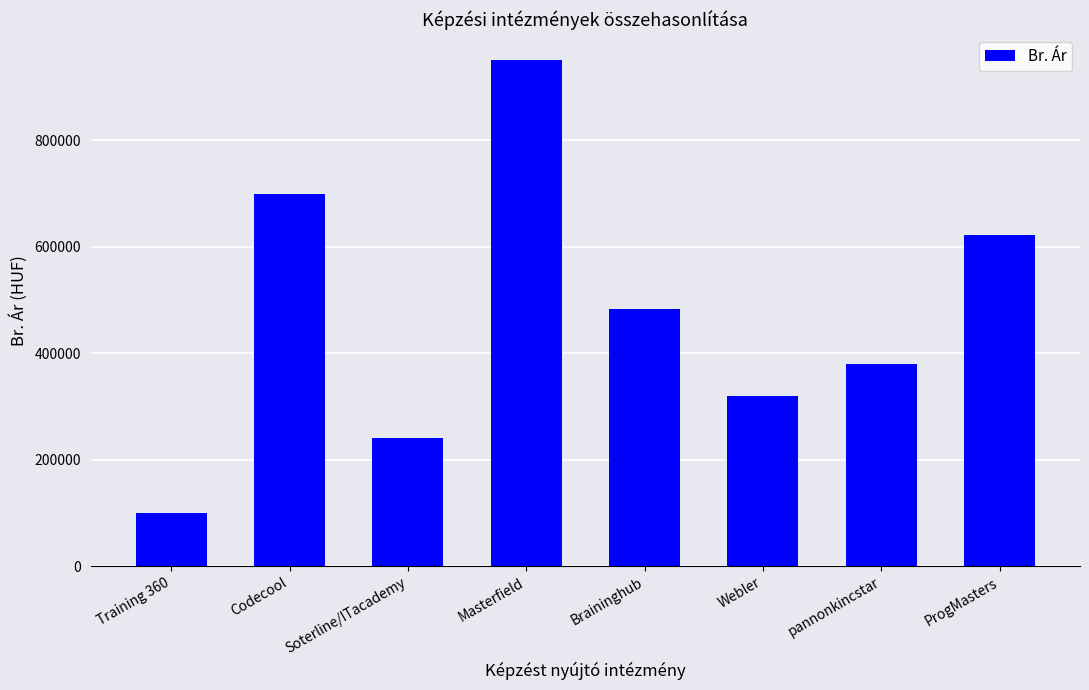

Approximately how many times larger is the value at Training 360 compared to Masterfield?

0.1